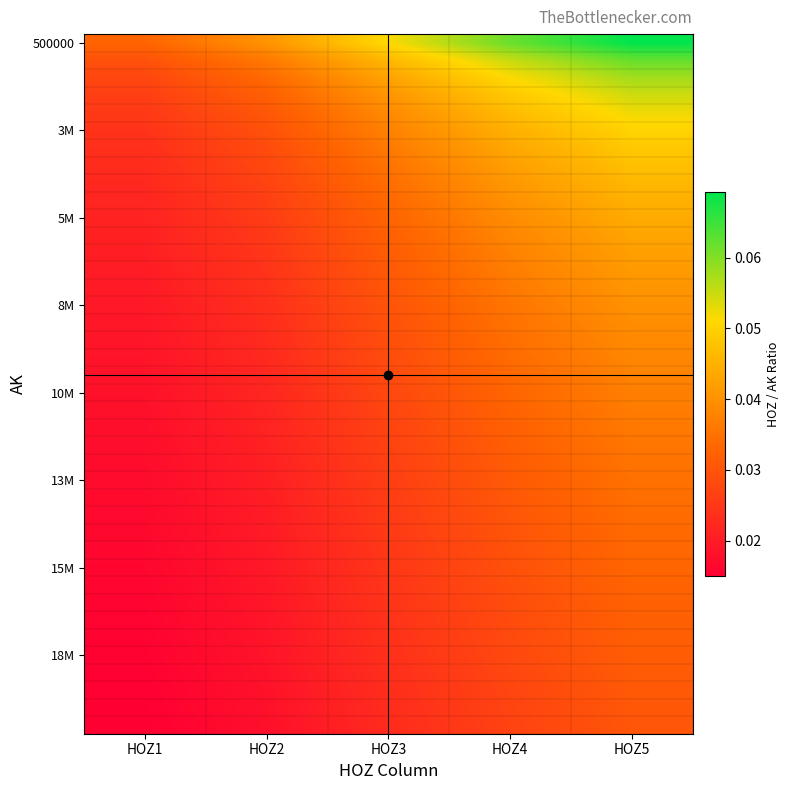

Which series changed the most between HOZ3 and HOZ5?

500000